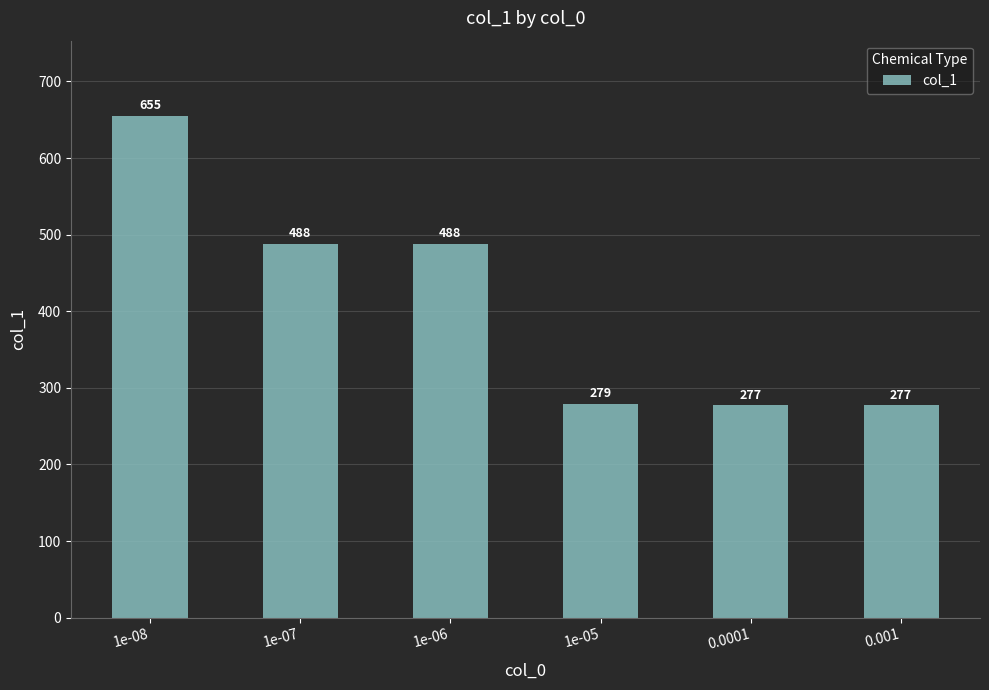

The value at 0.0001 is 277. True or false?

True